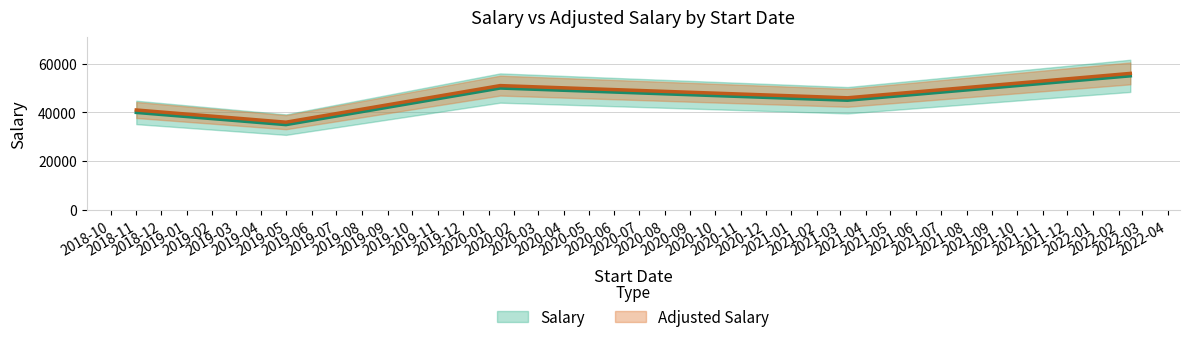

Where does the Salary series first go above 45000?

2020-01-15